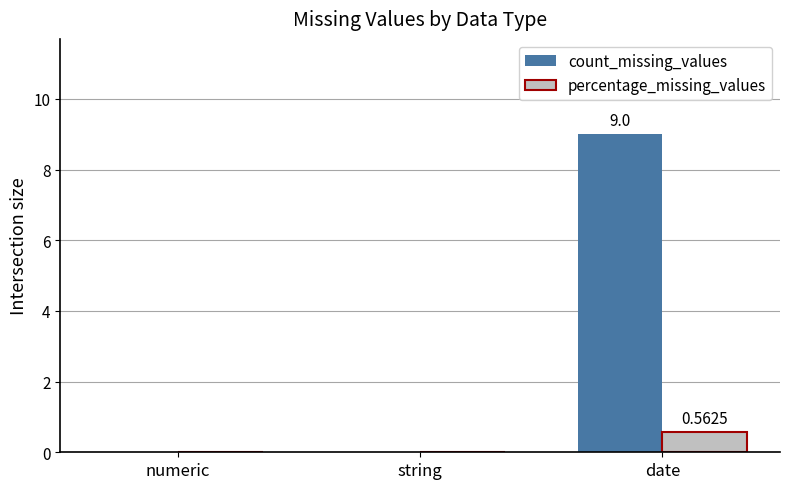

Which series has the largest total across all categories?

count_missing_values